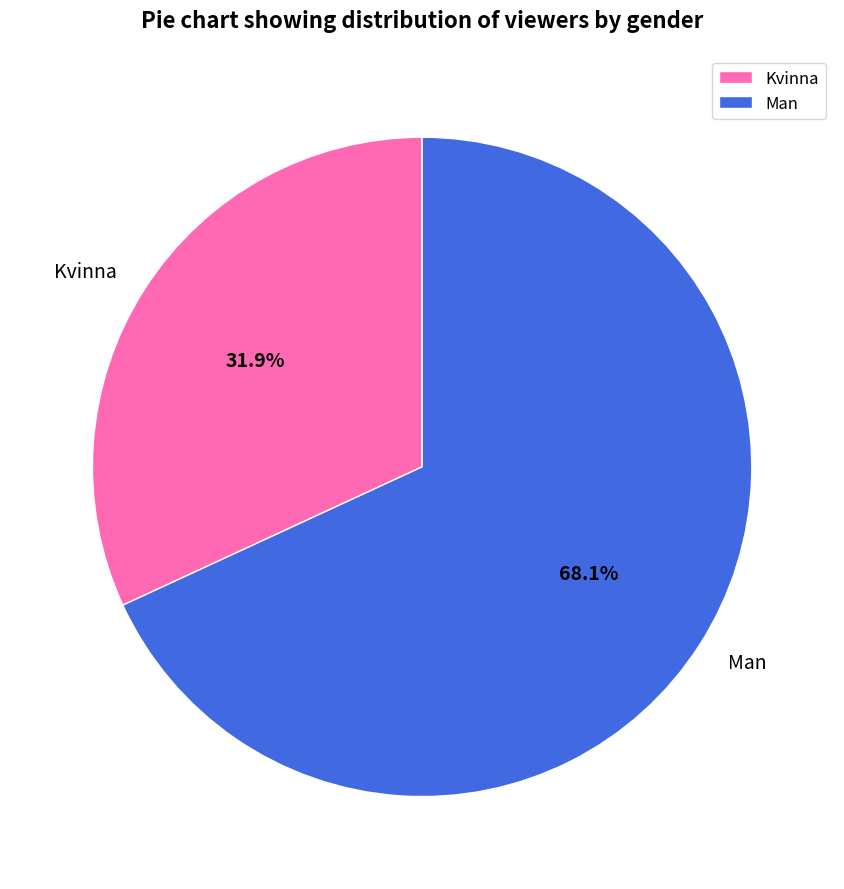

To the nearest percent, what is the combined percentage of Kvinna and Man?

100%